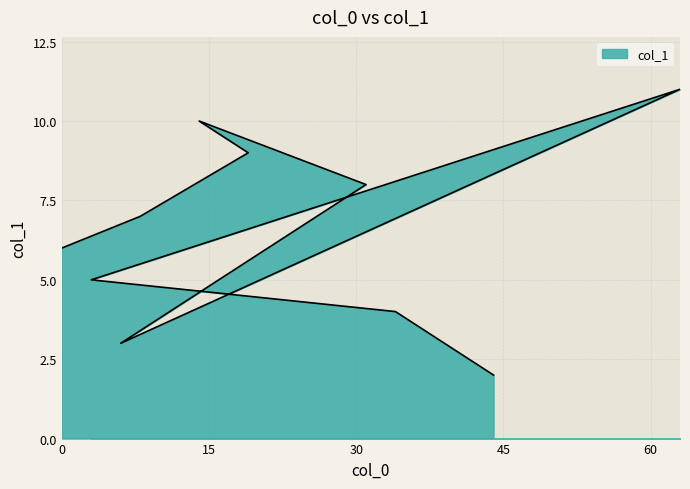

The value at 8 is 5. True or false?

False